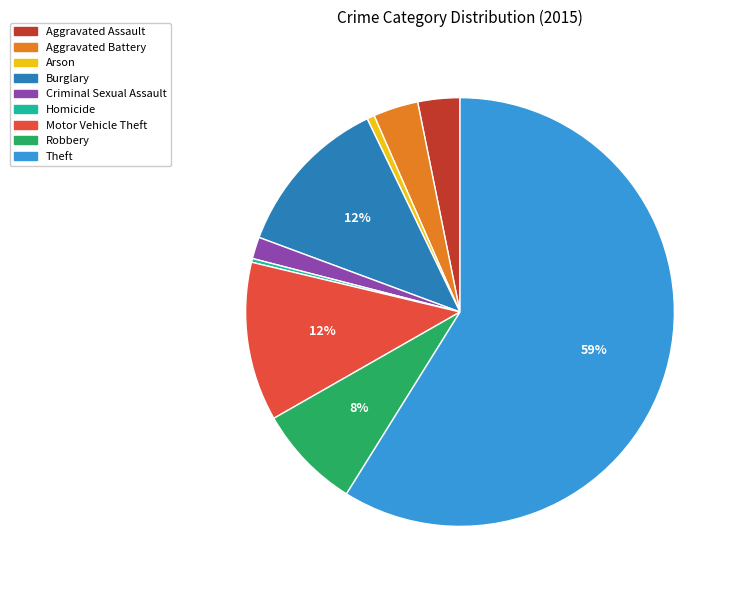

Is there a majority slice in this chart?

Yes